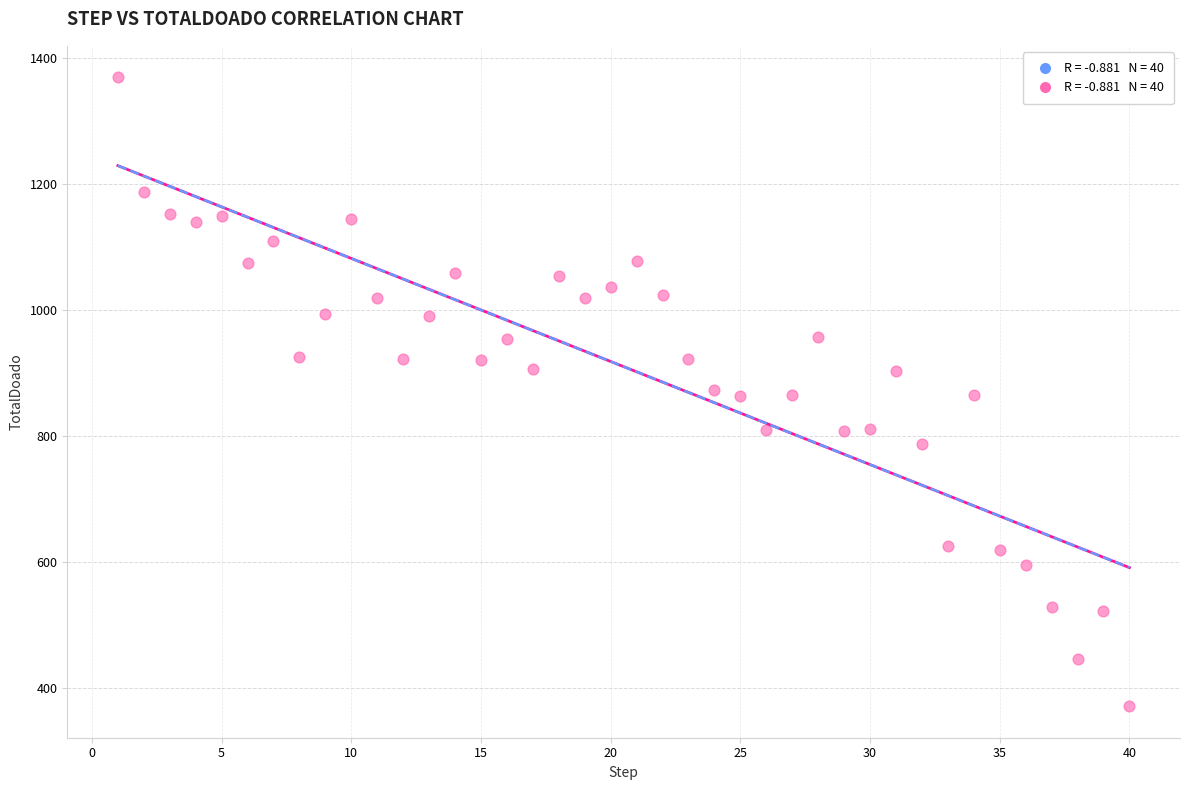

What is the range of X values (max minus min)?

39.0